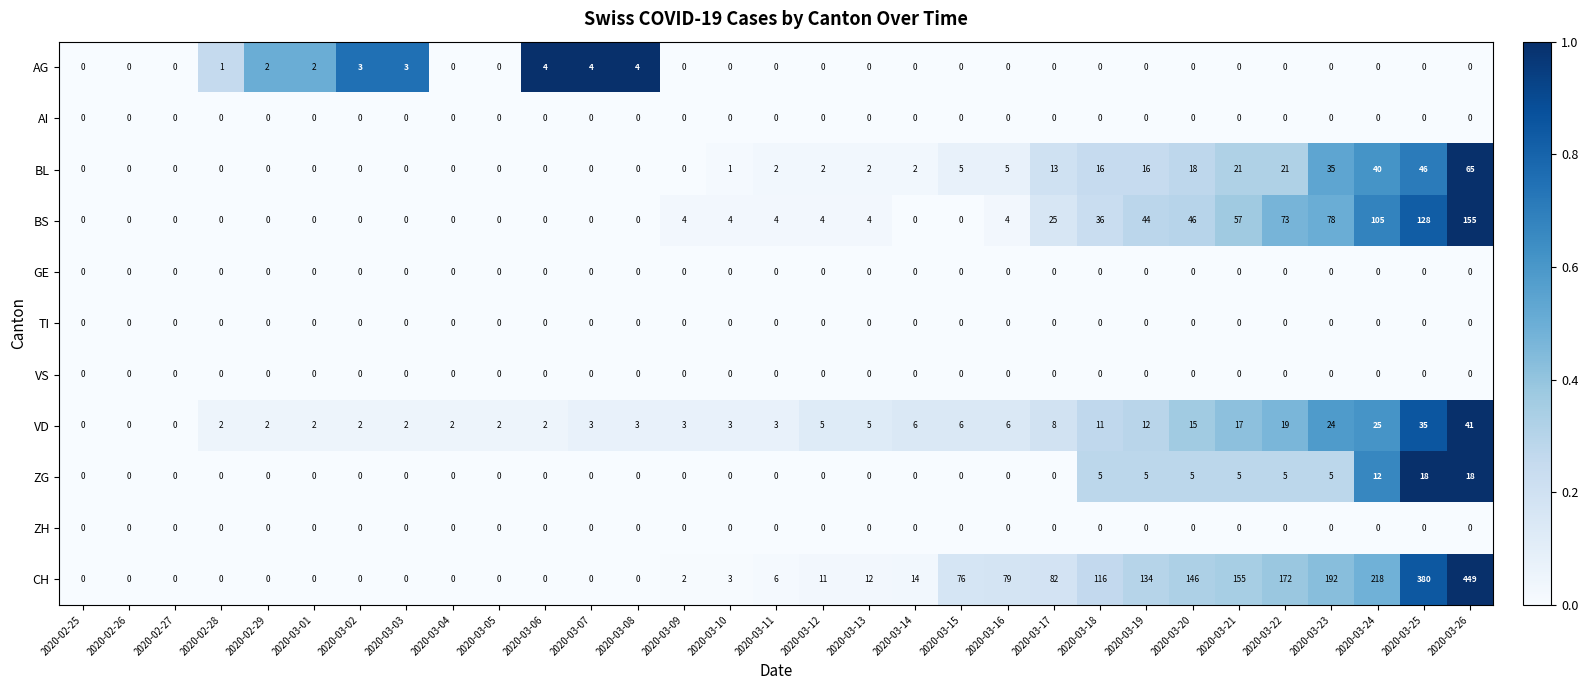

Which category has the highest value across all series?

2020-03-26